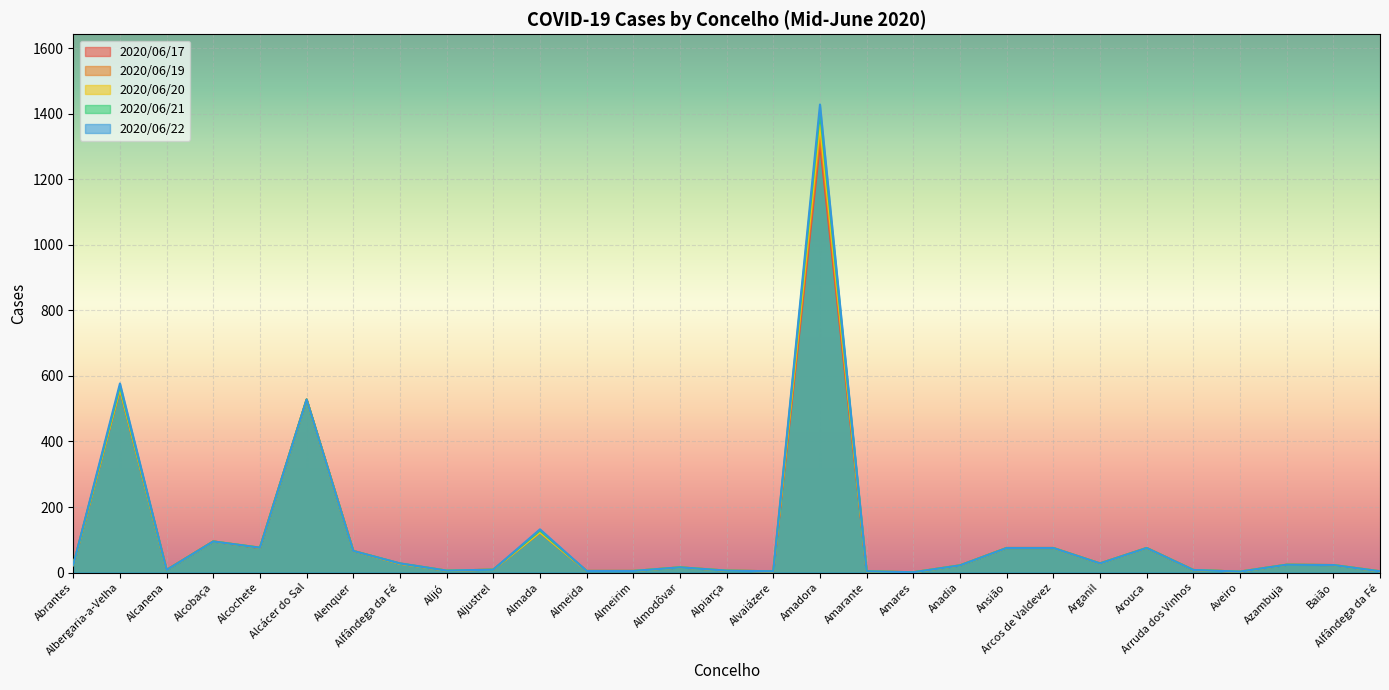

What is the label of the 21st point from the left?

Ansião